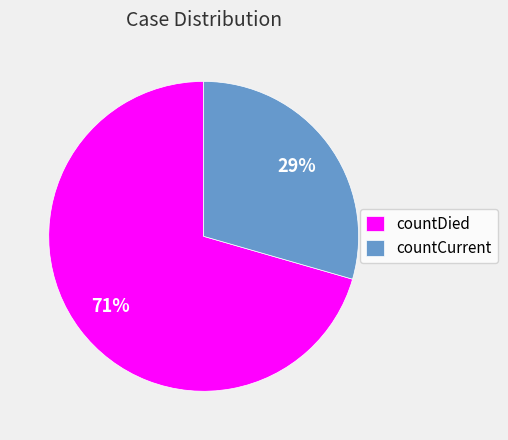

The countDied slice represents 71% of the pie. True or false?

True